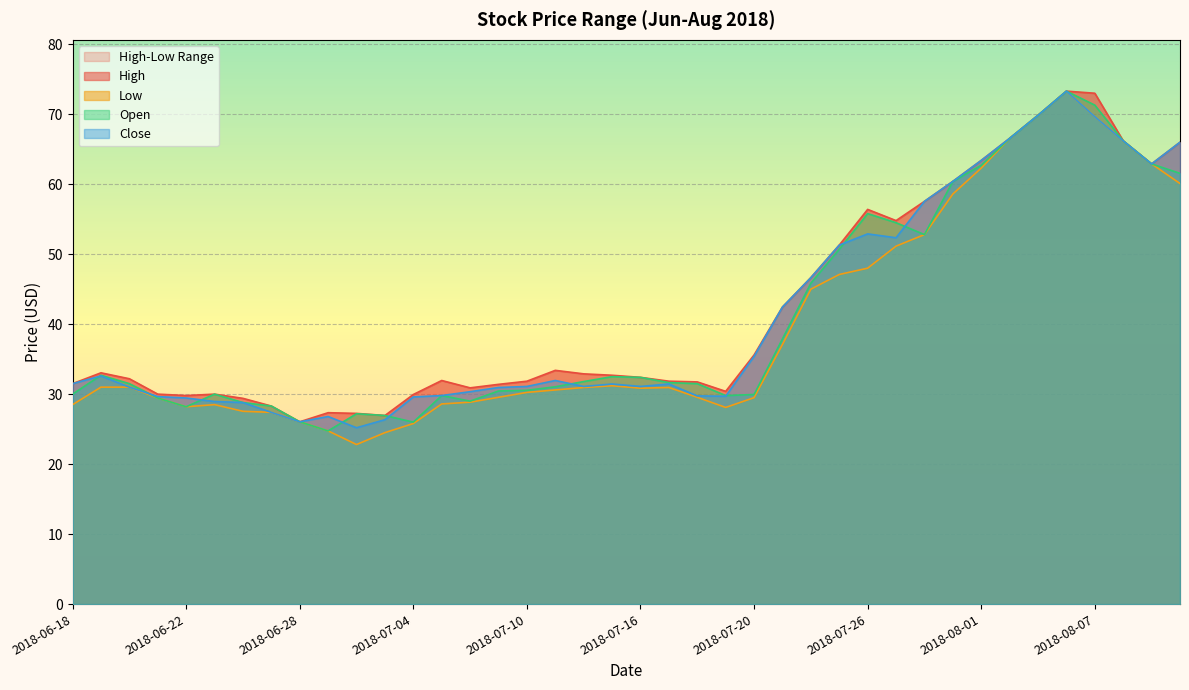

What is the sum of the Open values at 2018-07-12 and 2018-08-09?

94.7